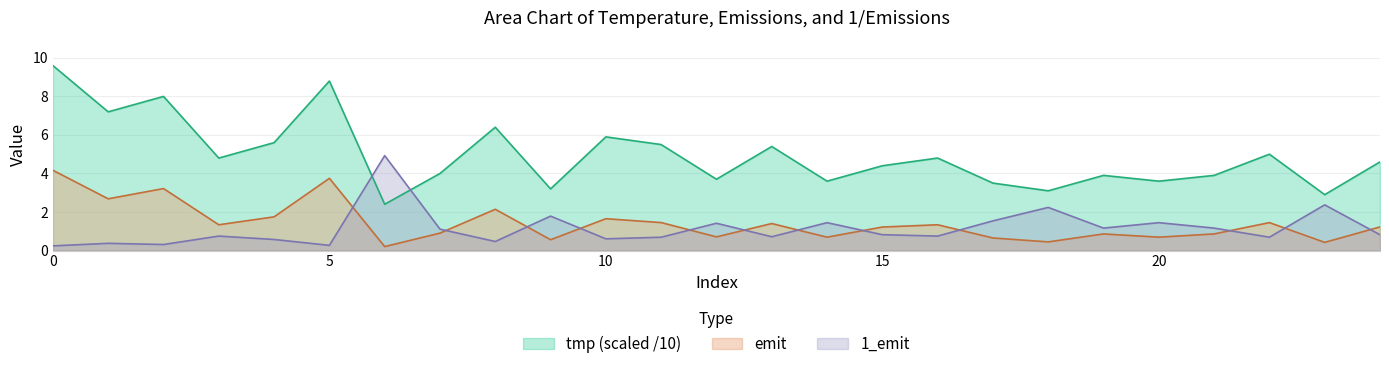

List the series in order of their peak value, highest first.

tmp (scaled /10), 1_emit, emit